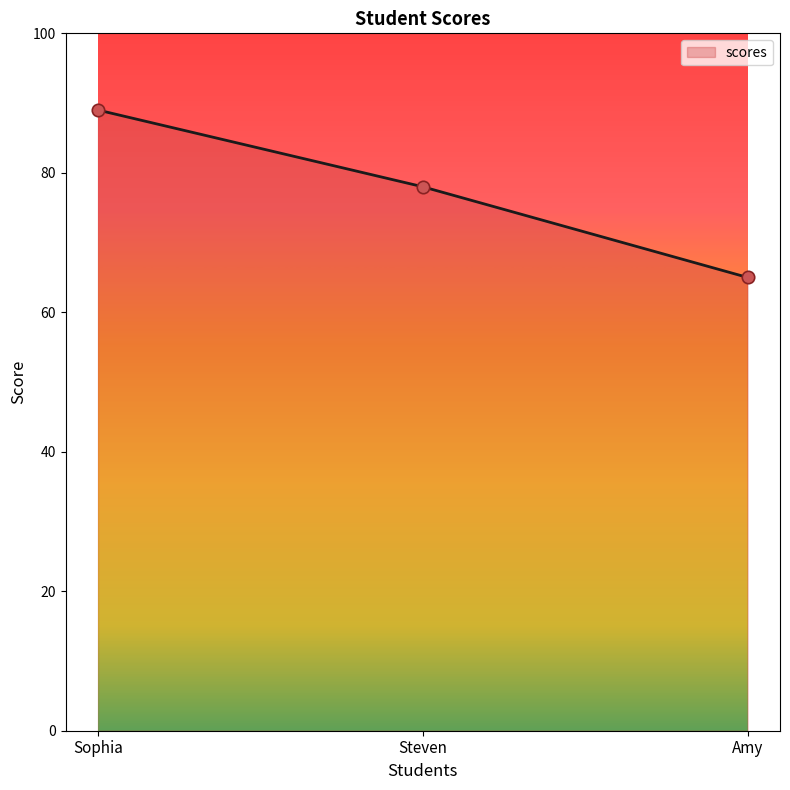

What is the ratio of the value at Amy to the value at Sophia?

0.7